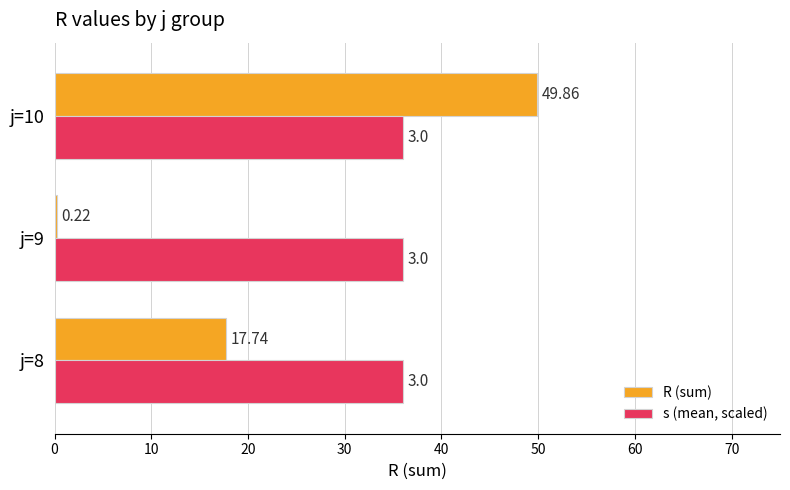

Between j=8 and j=10, which series saw the biggest shift?

R (sum)